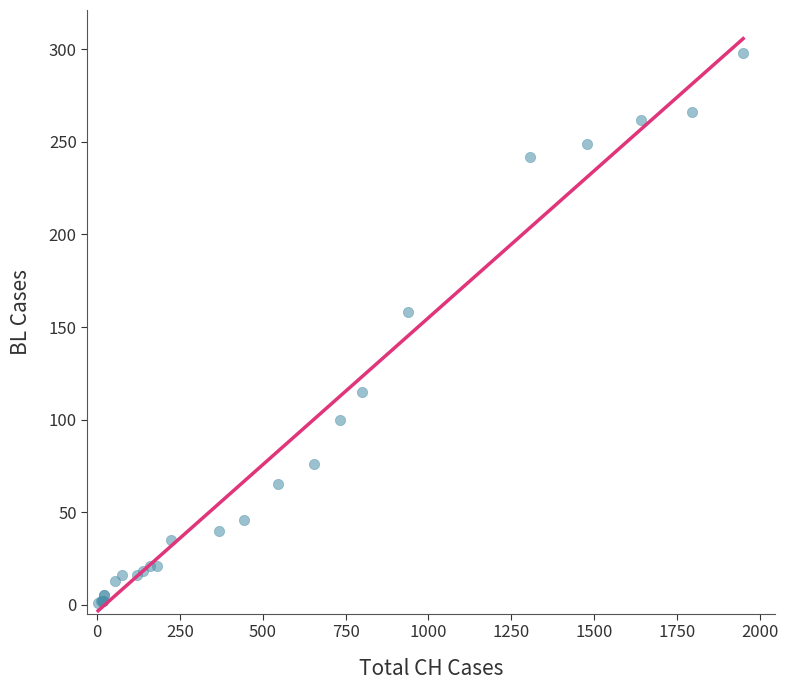

What Y value in the scatter plot is closest to 149?

158